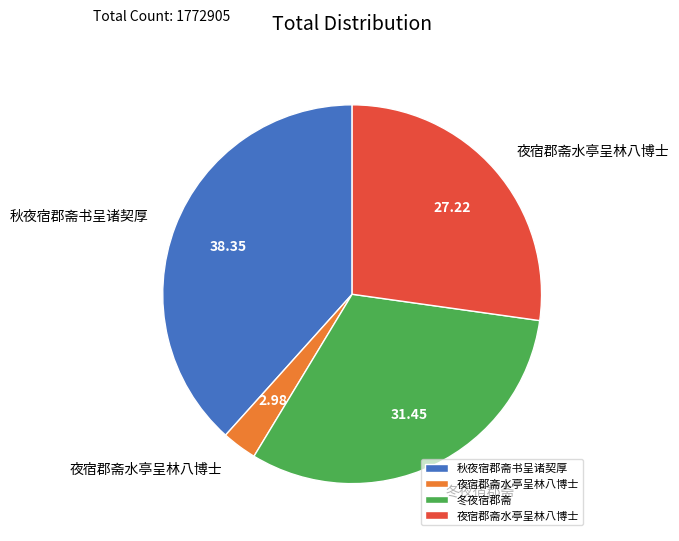

Is there any slice that represents more than half of the pie?

No